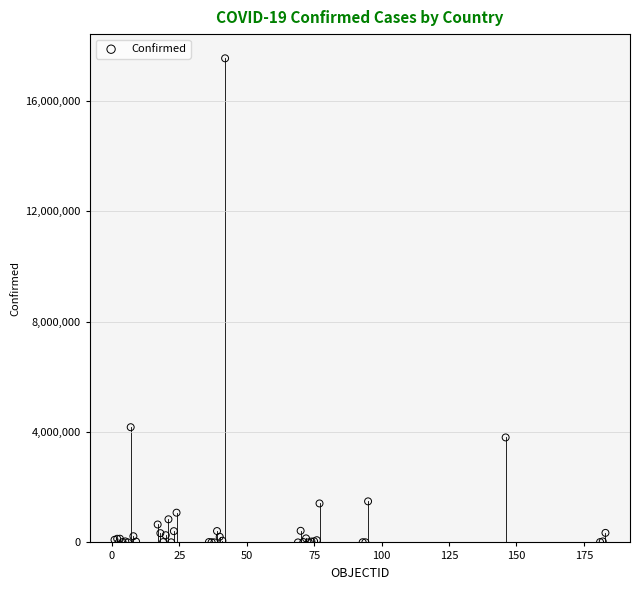

What Y value in the scatter plot is closest to 8766735?

4172742